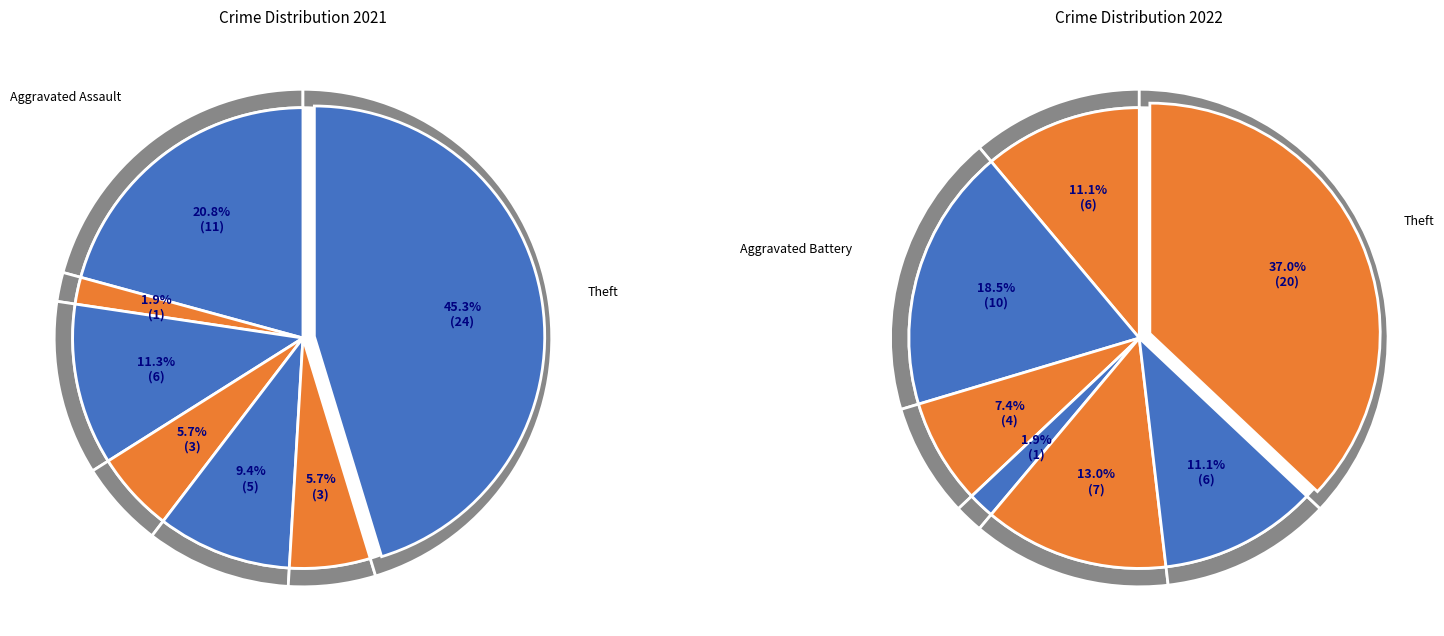

Between 4 and 5, which is larger?

4